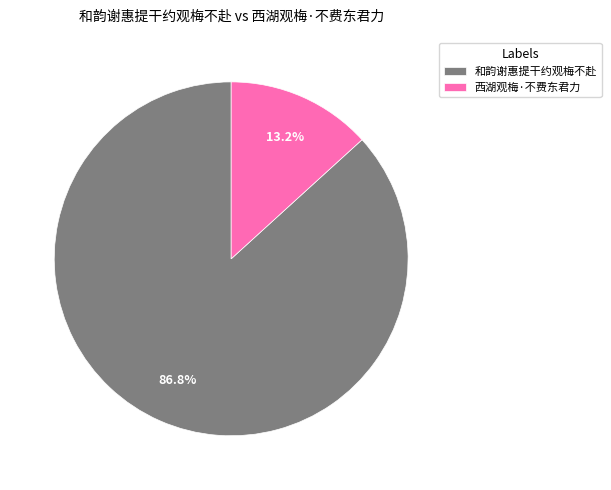

How many slices are in this pie chart?

2